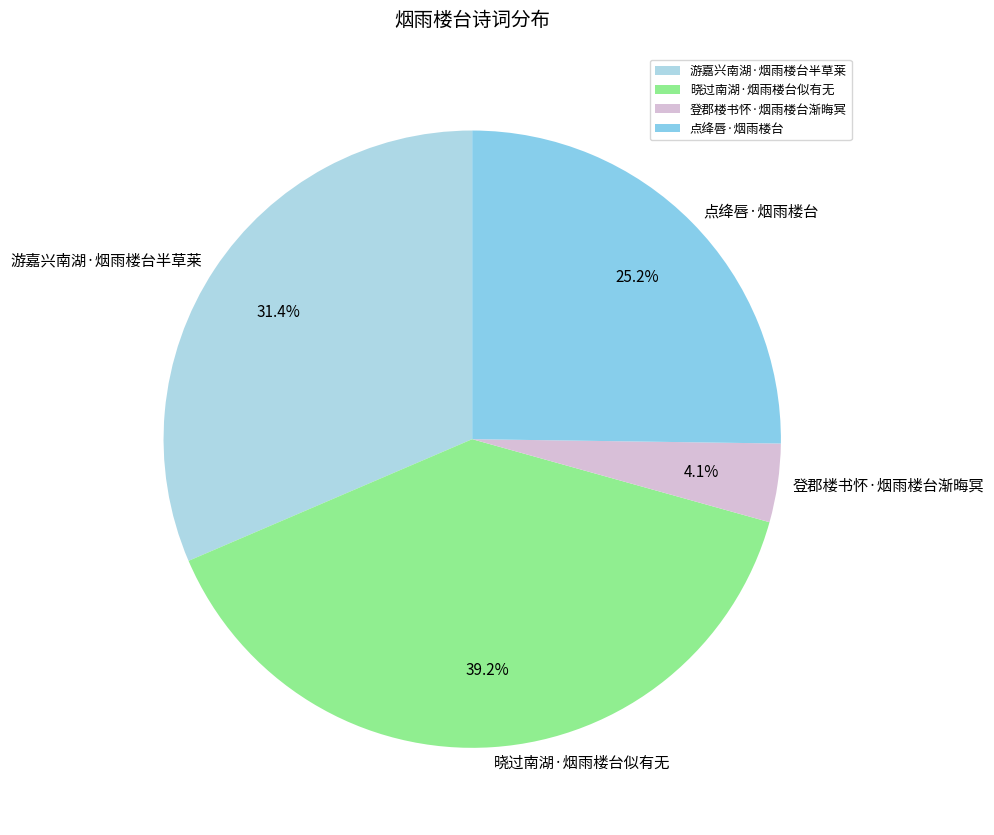

Which category has the biggest portion of the pie?

晓过南湖·烟雨楼台似有无